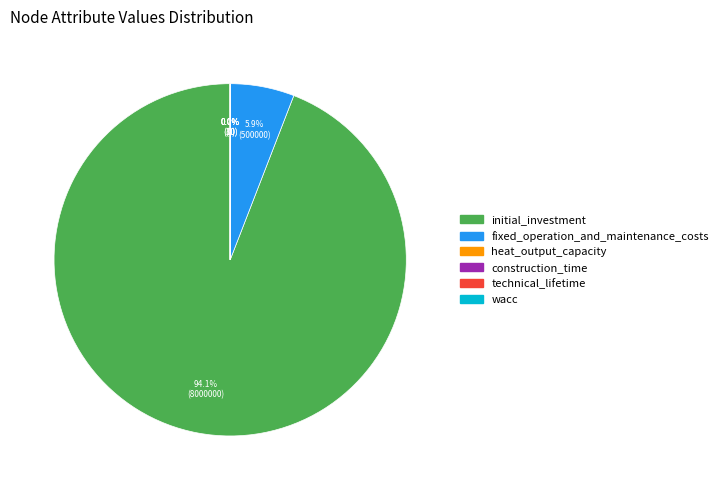

How many slices are in this pie chart?

6